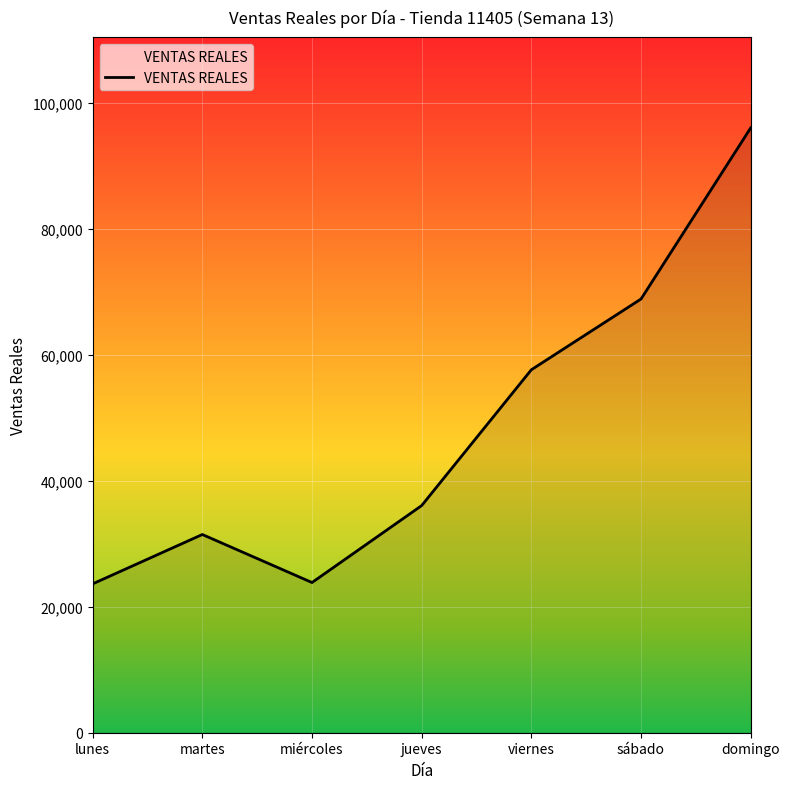

What is the difference between the maximum and minimum values?

72366.0